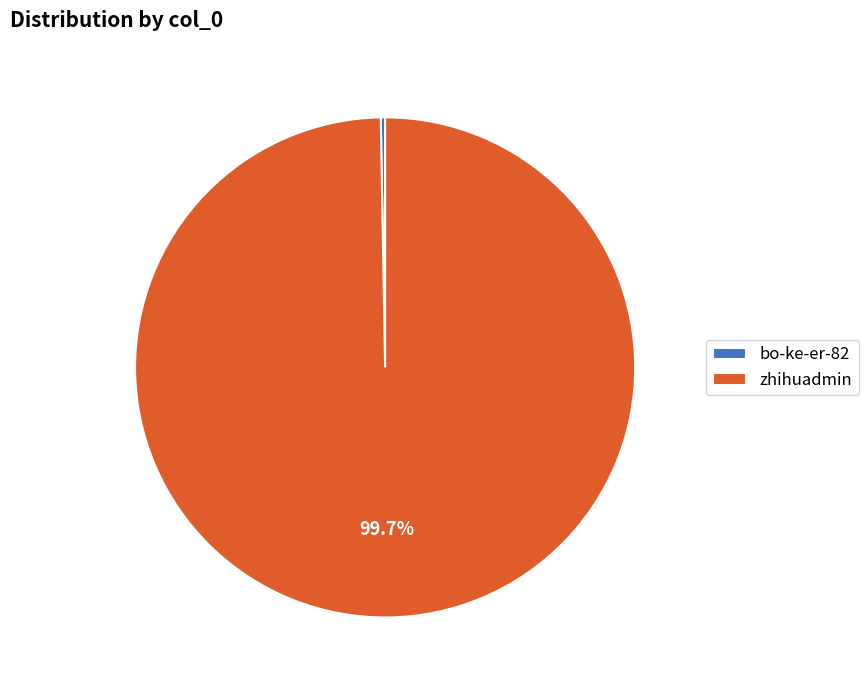

Which has a higher value, zhihuadmin or bo-ke-er-82?

zhihuadmin